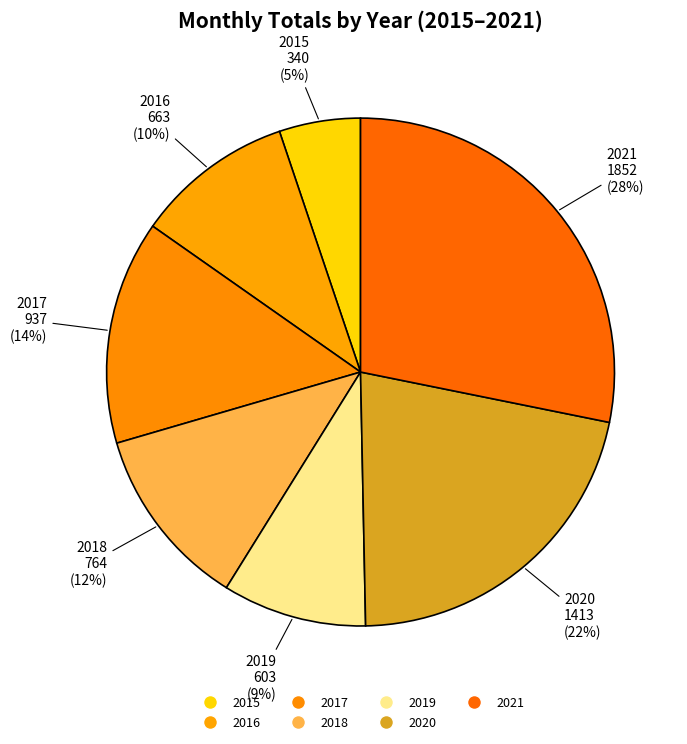

How many slices are in this pie chart?

7